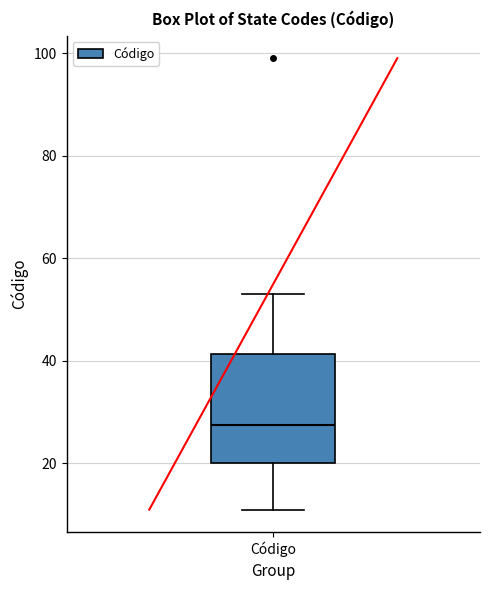

Where is the lower edge of the box for Código on the y-axis? The values are not printed on the chart, so give them approximately, as read against the axis.

20